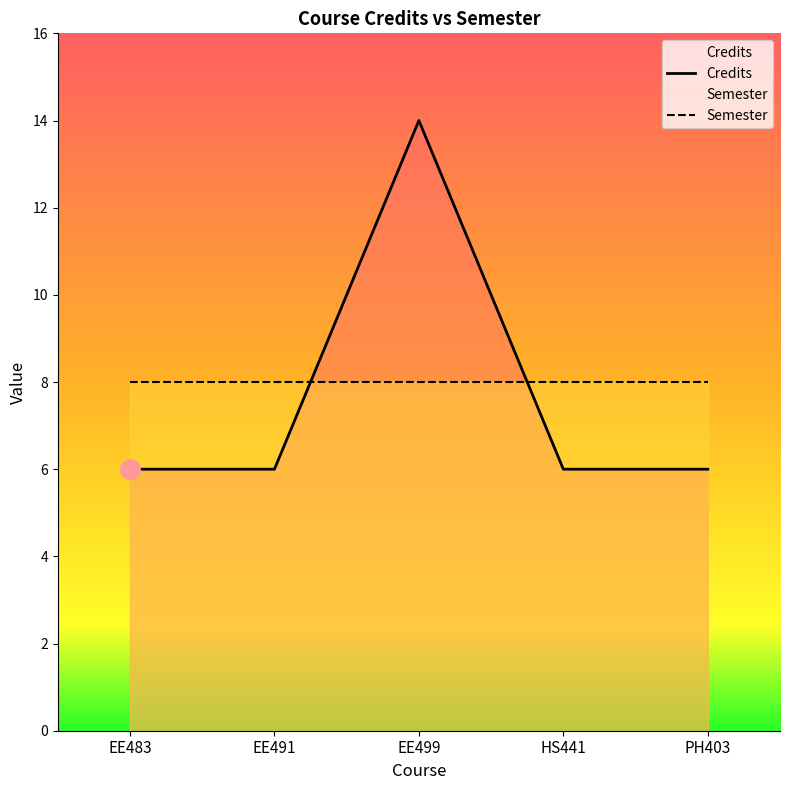

Reading left to right, list all the values displayed in this chart.

6	6	14	6	6